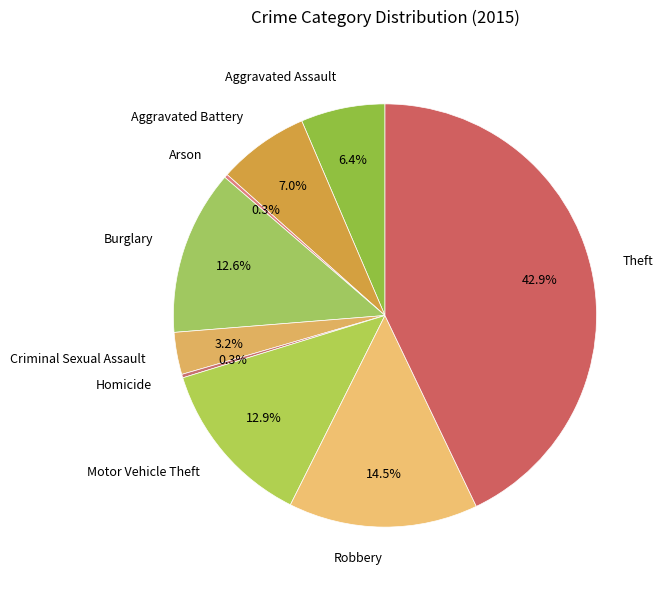

Which slice is the largest?

Theft